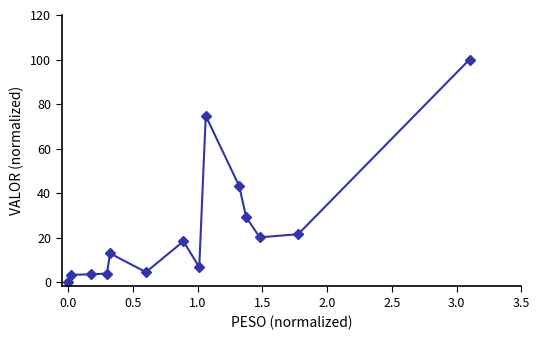

What is the sum of all values?

341.3